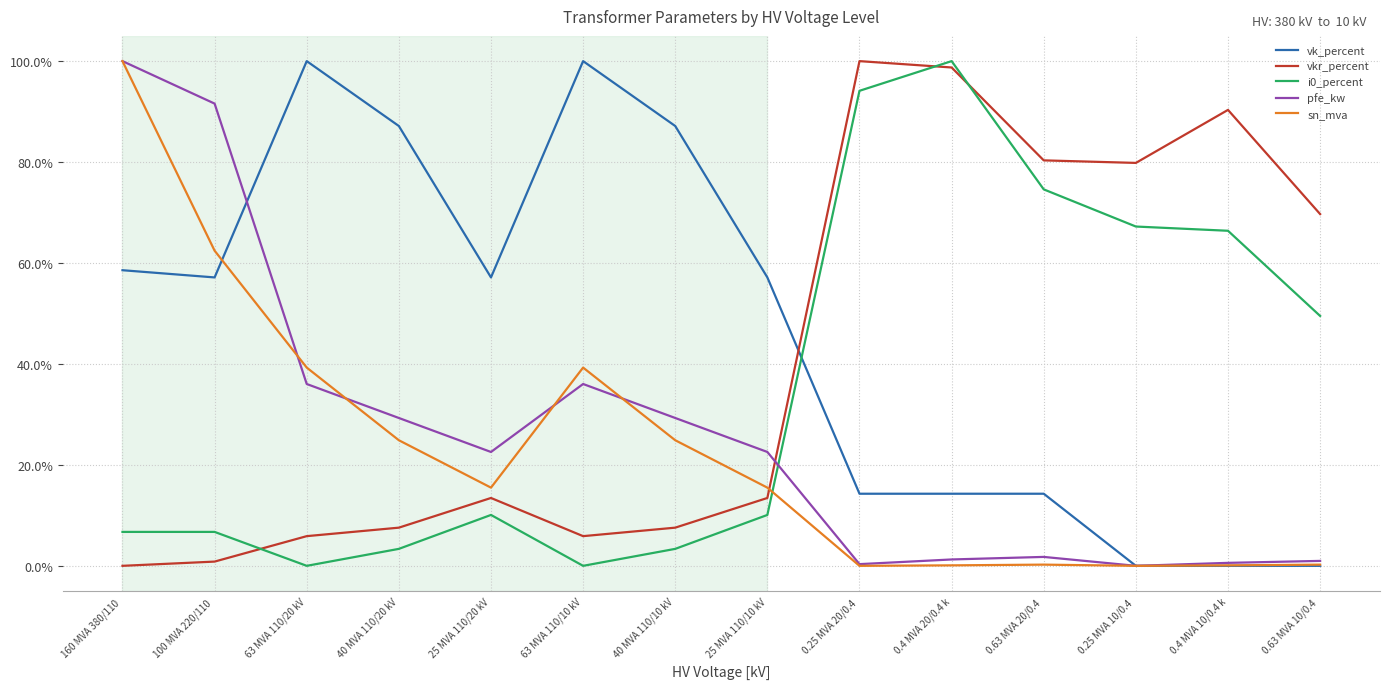

Where is the first local minimum for i0_percent?

63 MVA 110/20 kV